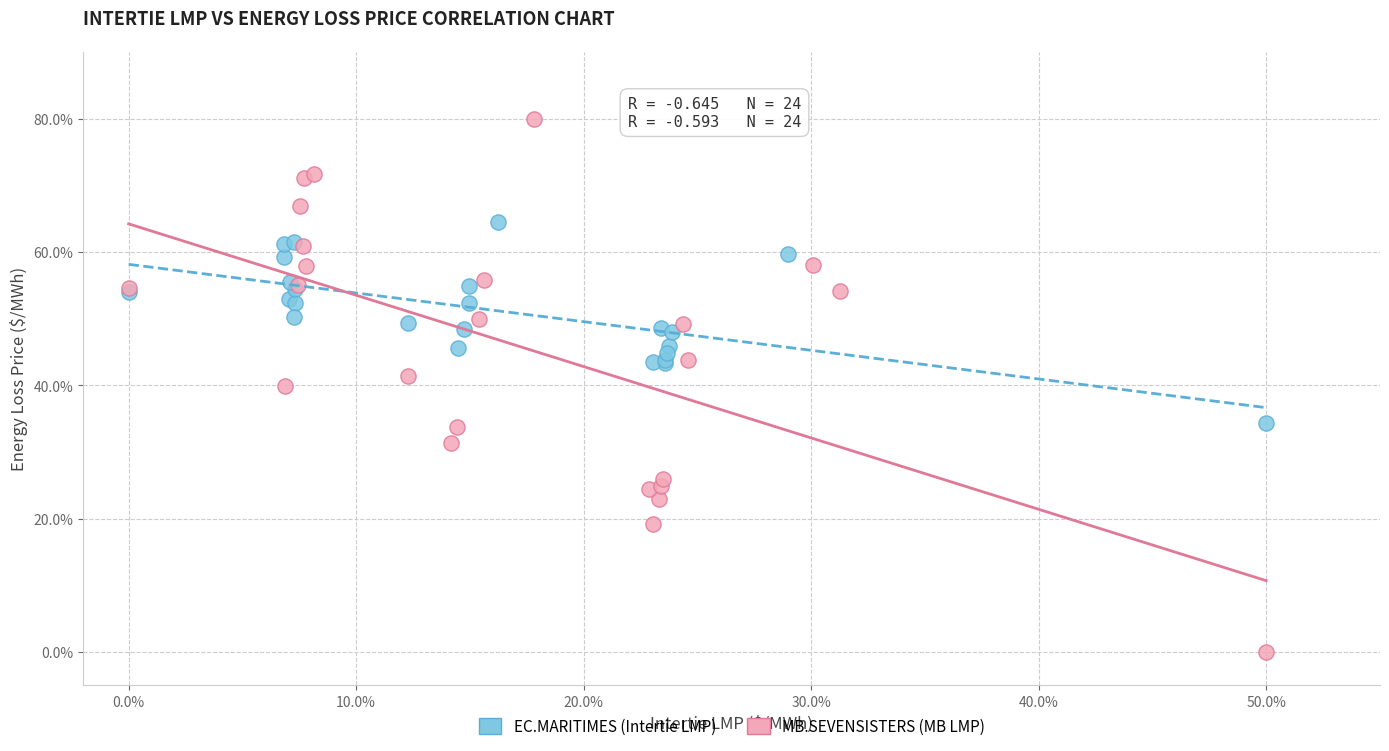

Which series has the widest spread of Y values?

MB.SEVENSISTERS (MB LMP)